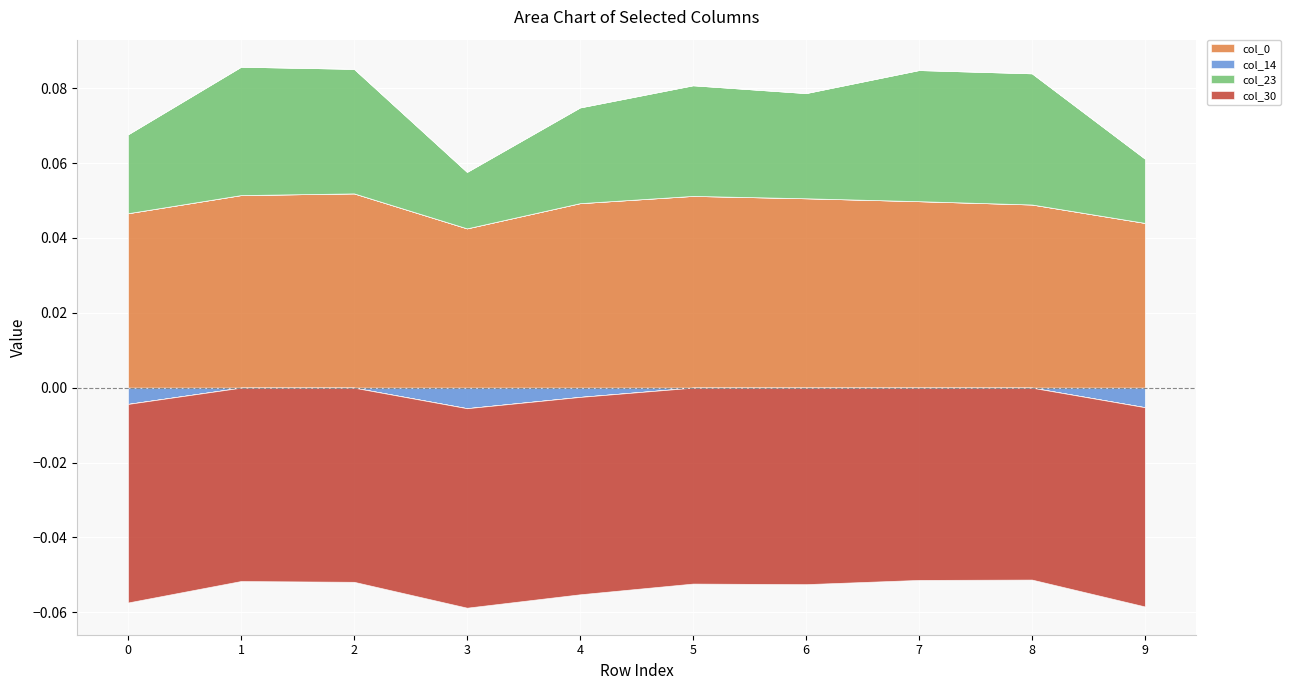

In col_23, how many points are higher than both neighbors (excluding endpoints)?

3